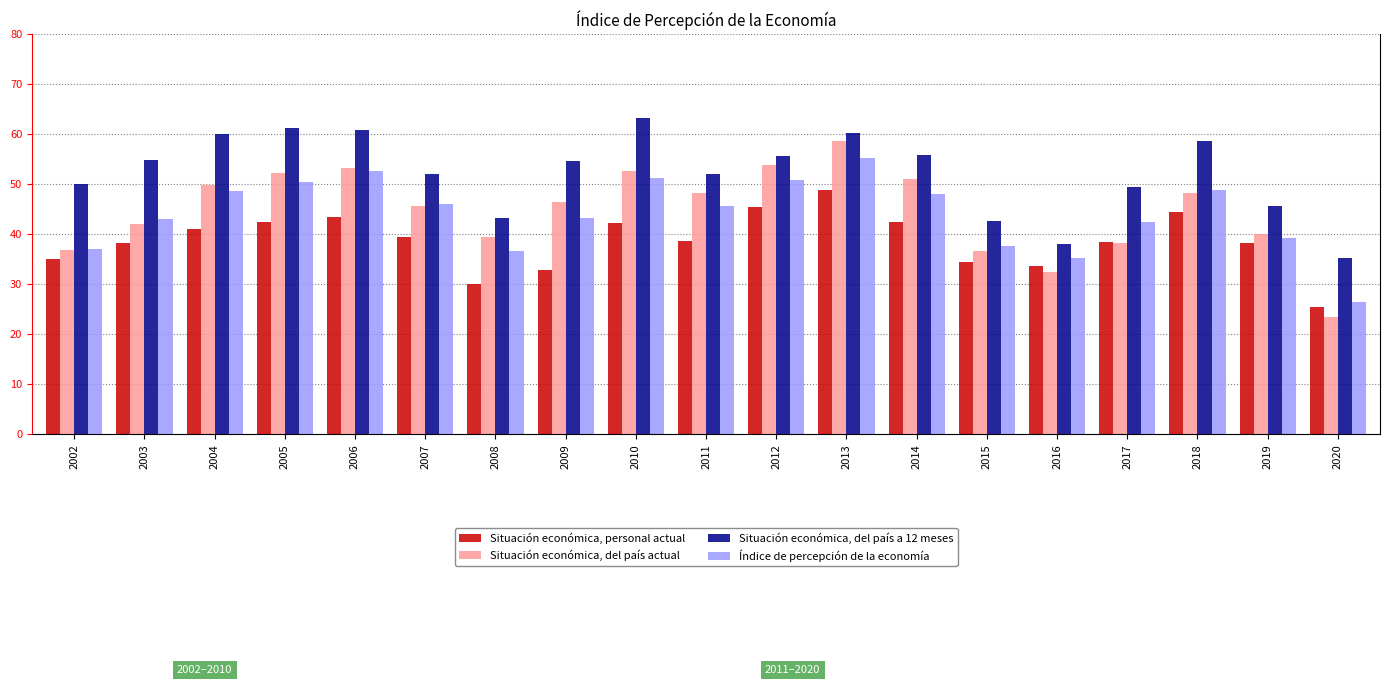

At which label is Índice de percepción de la economía closest to 40?

2019